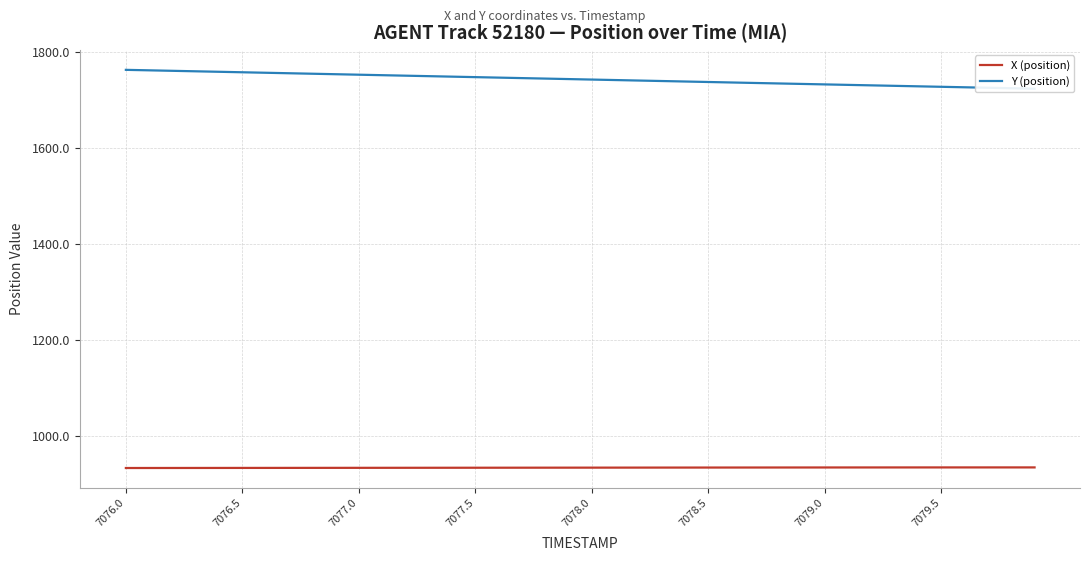

Reading left to right, transcribe all the data shown in this chart.

X (position): 932.5	932.6	932.6	932.6	932.7	932.7	932.8	932.8	932.8	932.9	932.9	933.0	933.0	933.0	933.1	933.1	933.2	933.2	933.2	933.3	933.3	933.4	933.4	933.4	933.5	933.5	933.5	933.6	933.6	933.6	933.7	933.7	933.7	933.7	933.8	933.8	933.8	933.8	933.8	933.8
Y (position): 1763.8	1762.7	1761.7	1760.7	1759.7	1758.7	1757.7	1756.7	1755.6	1754.6	1753.6	1752.6	1751.6	1750.6	1749.5	1748.5	1747.5	1746.5	1745.5	1744.5	1743.5	1742.5	1741.4	1740.4	1739.4	1738.4	1737.4	1736.3	1735.3	1734.4	1733.4	1732.4	1731.4	1730.4	1729.4	1728.4	1727.4	1726.4	1725.4	1724.4